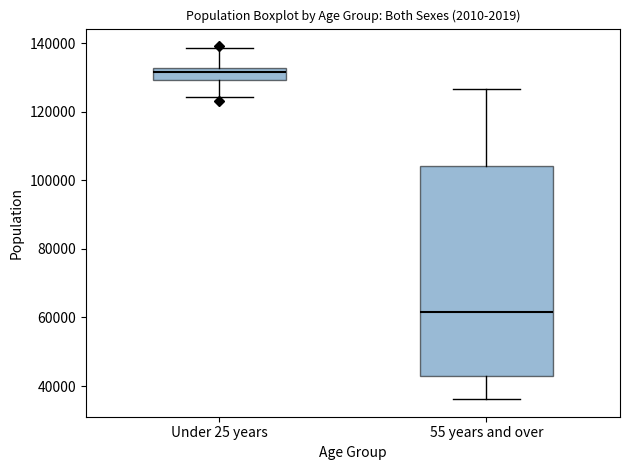

Which box has the lowest median line?

55 years and over